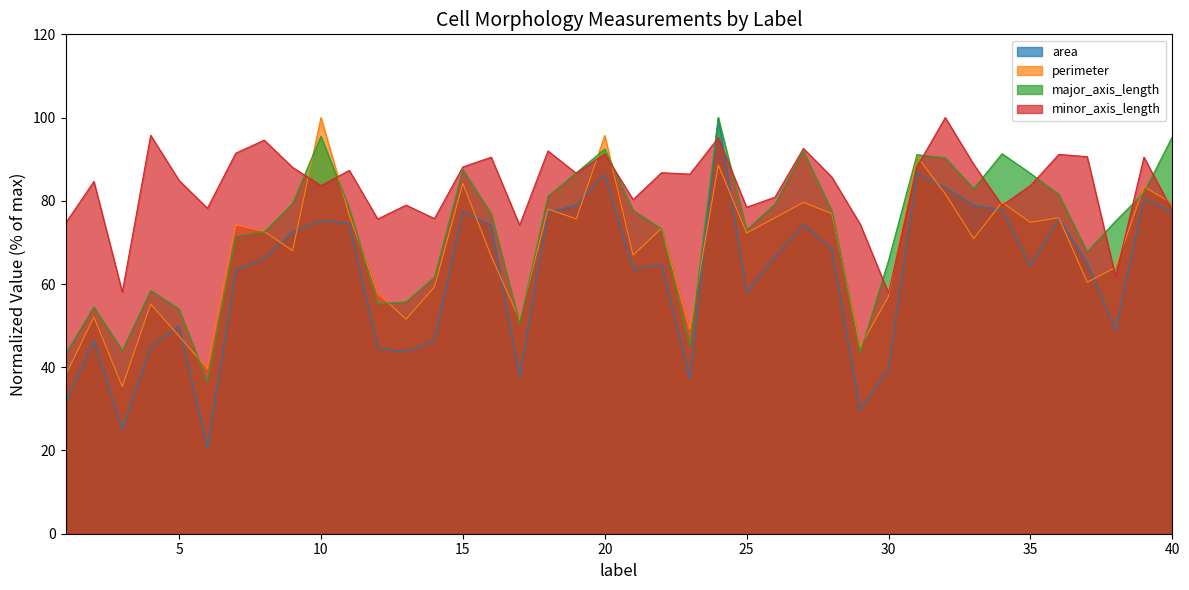

Where is the first local maximum for minor_axis_length?

2